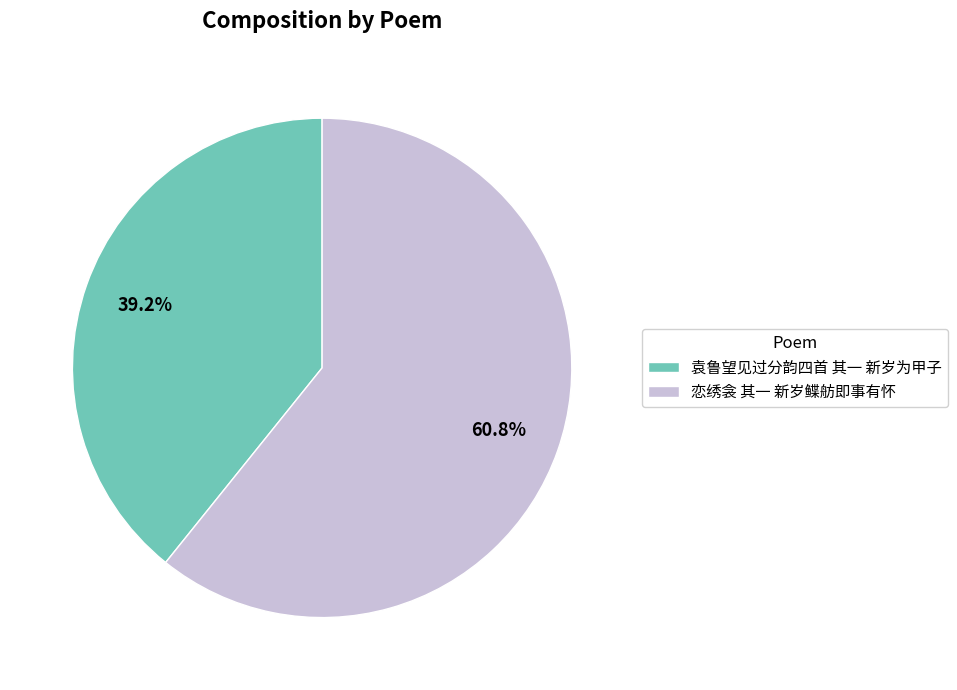

Which slice is the smallest?

袁鲁望见过分韵四首 其一 新岁为甲子